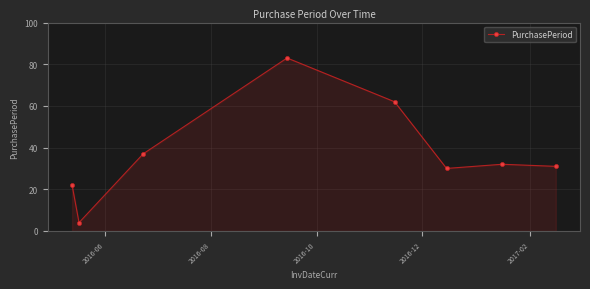

What is the value of the 8th point from the left?

31